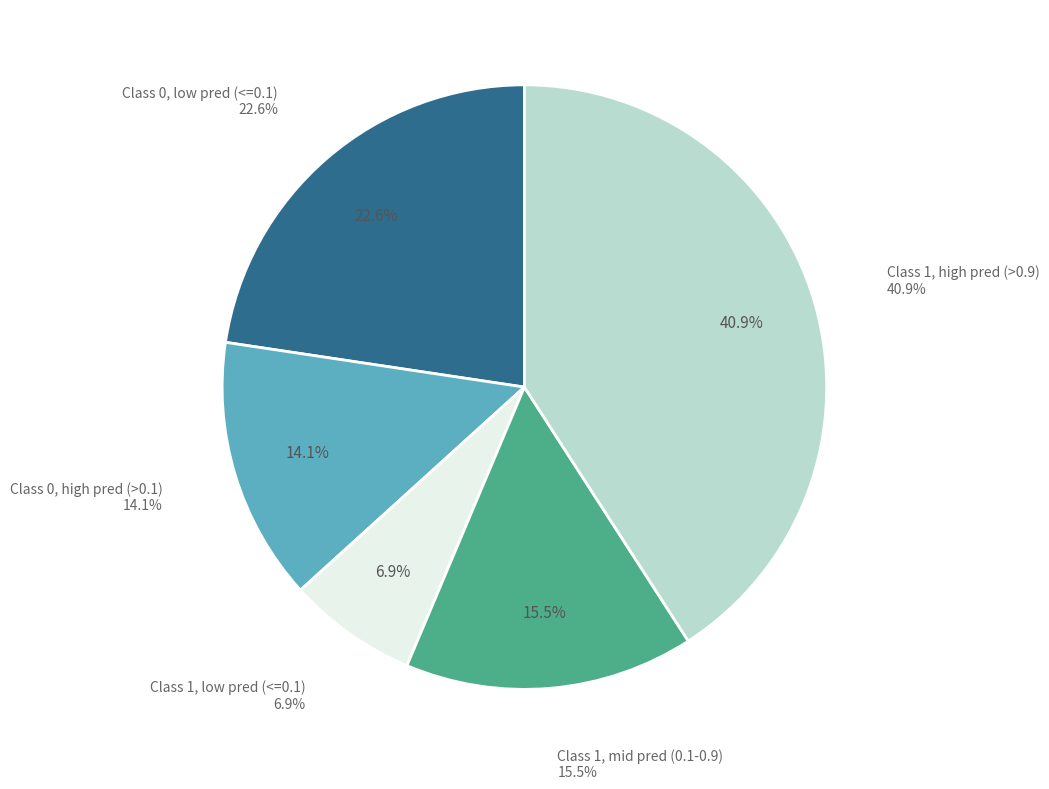

Count the number of slices in the pie.

2